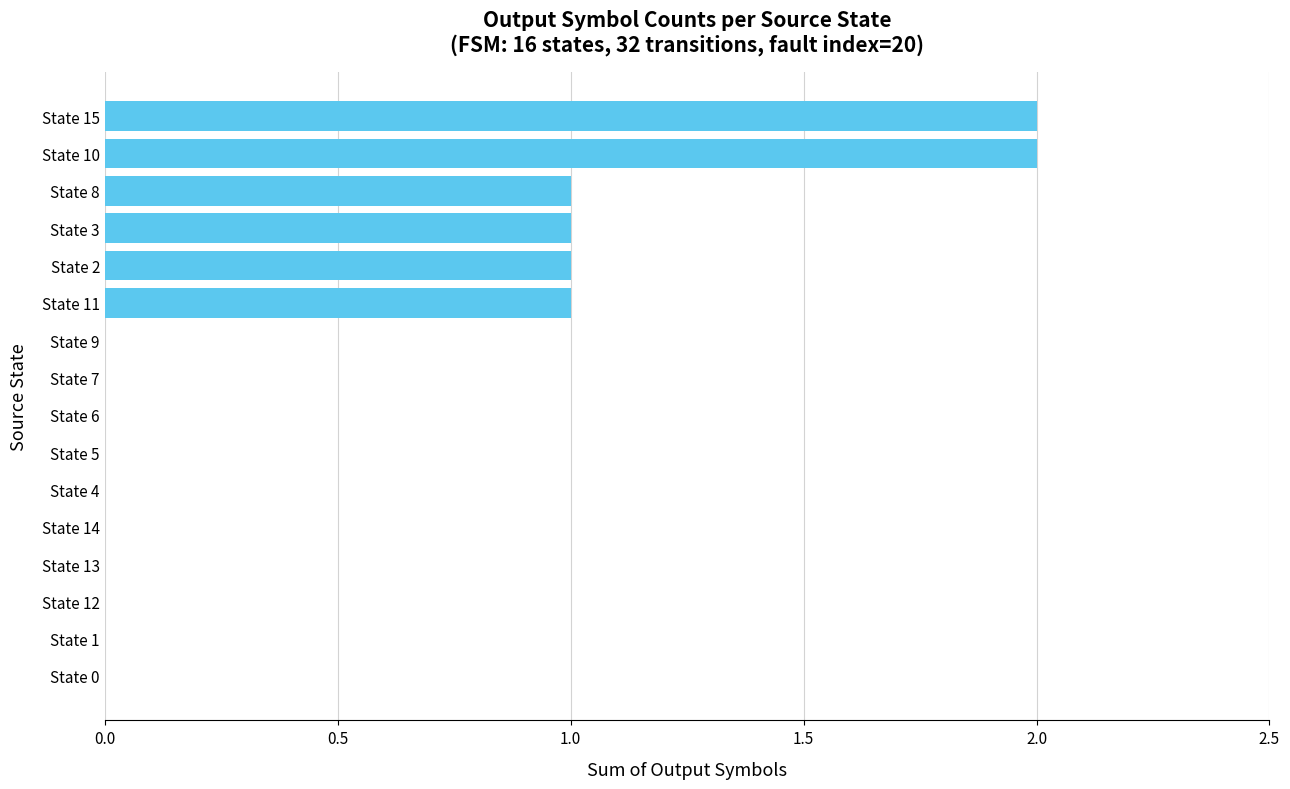

Is it true that the value at State 13 is 1?

False